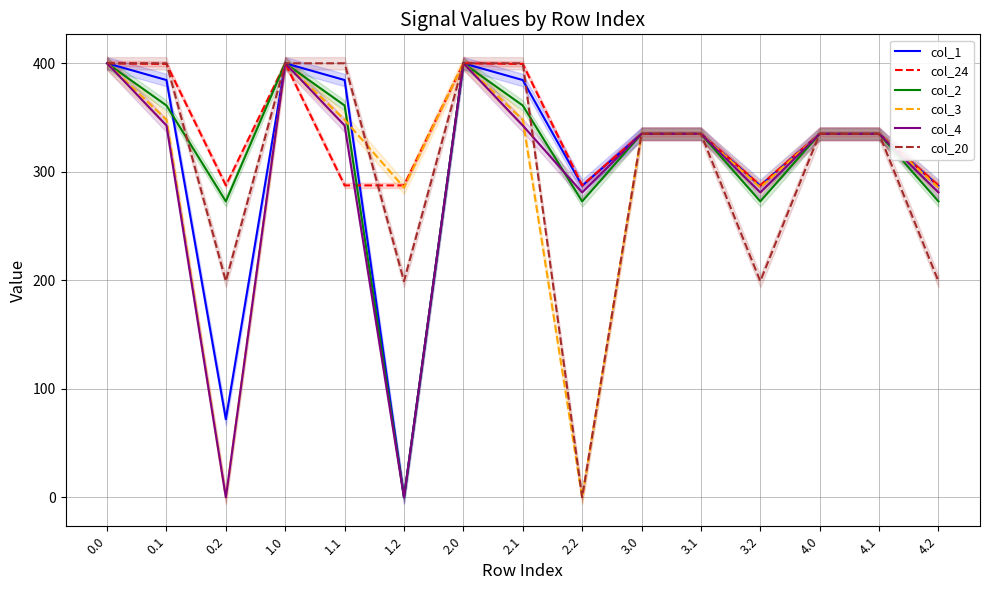

What is the label of the 14th point from the left?

4.1